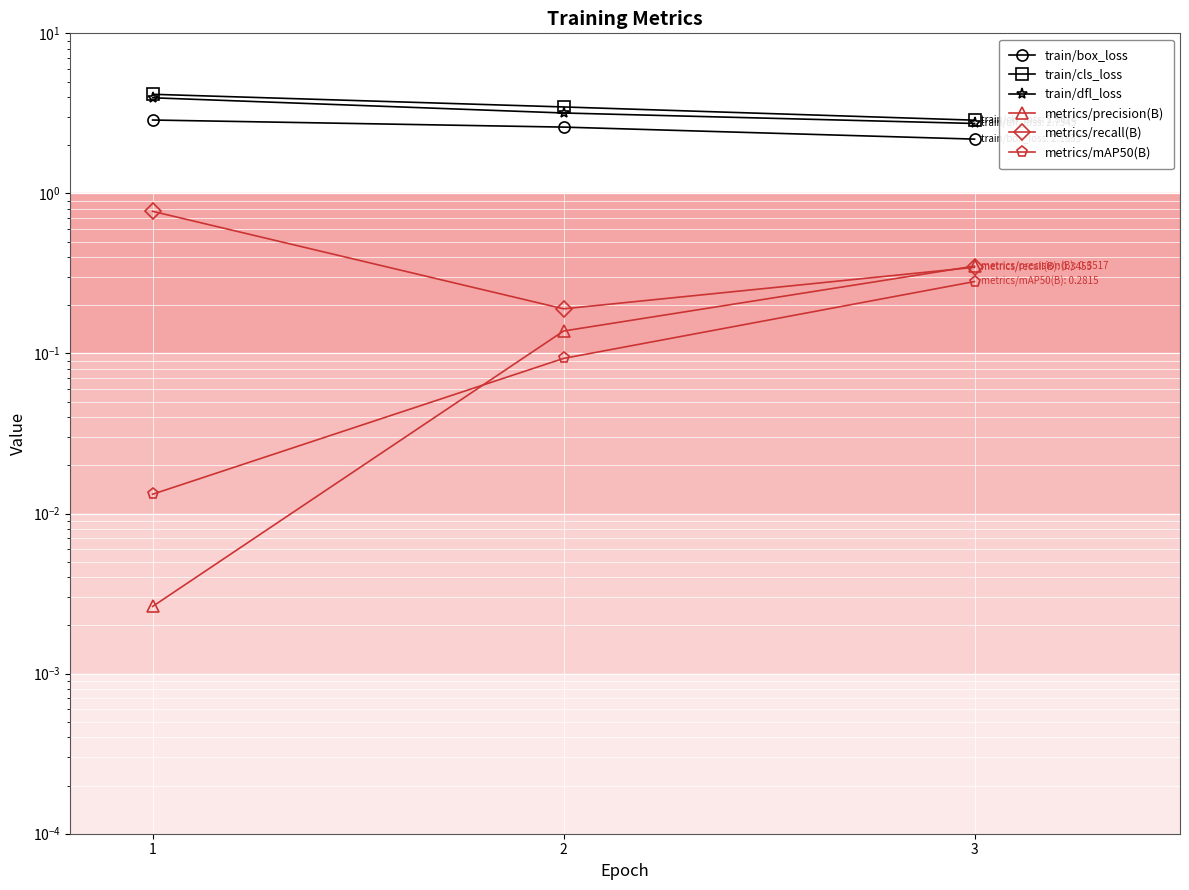

Reading right to left, extract all data points from this chart.

train/box_loss: 3=2.2	2=2.6	1=2.9
train/cls_loss: 3=2.9	2=3.5	1=4.2
train/dfl_loss: 3=2.7	2=3.2	1=4.0
metrics/precision(B): 3=0.4	2=0.1	1=0.0
metrics/recall(B): 3=0.3	2=0.2	1=0.8
metrics/mAP50(B): 3=0.3	2=0.1	1=0.0